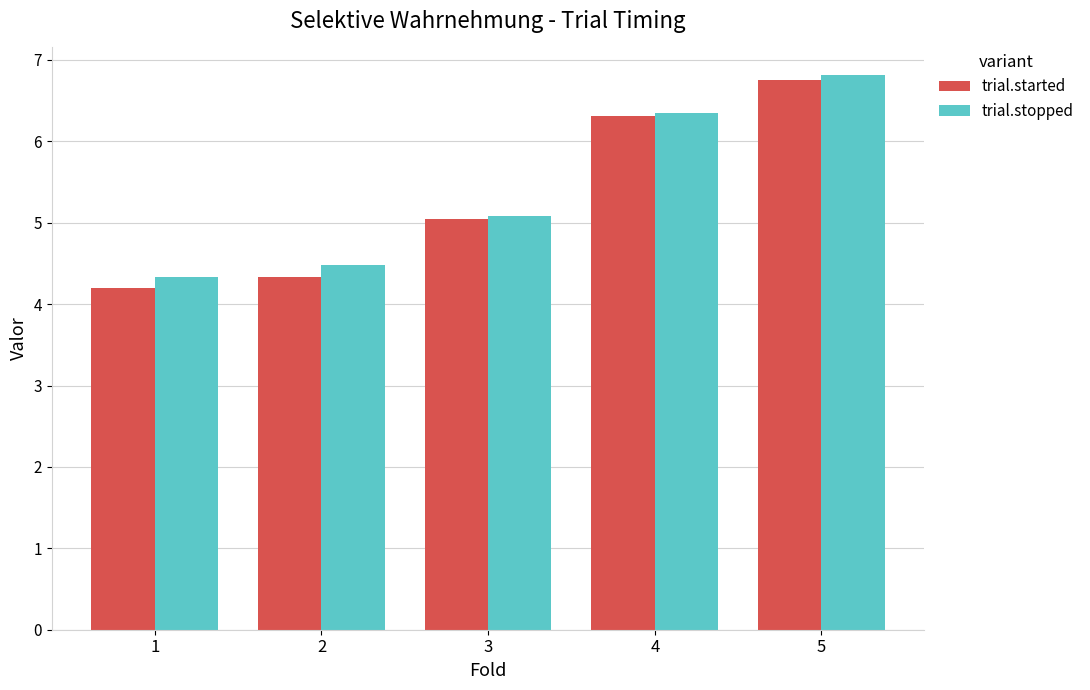

List the labels in order of trial.stopped value, smallest first.

1, 2, 3, 4, 5